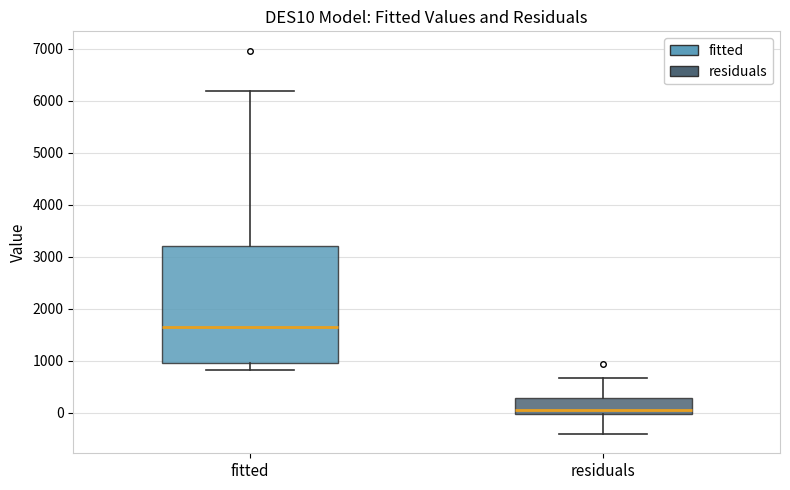

Which box's median line is the highest?

fitted